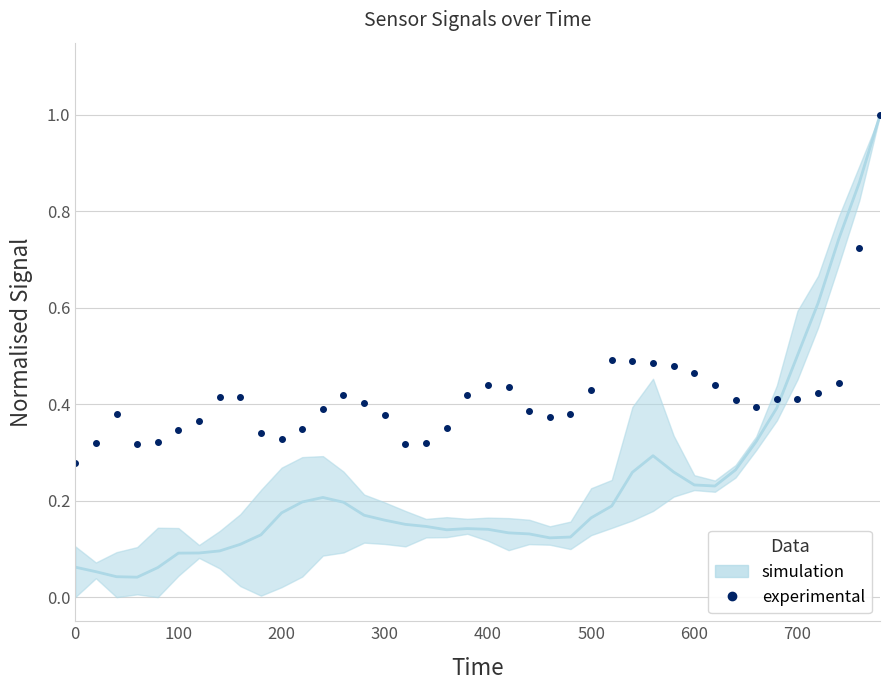

True or false: the data has more than 0 interior local peaks.

True